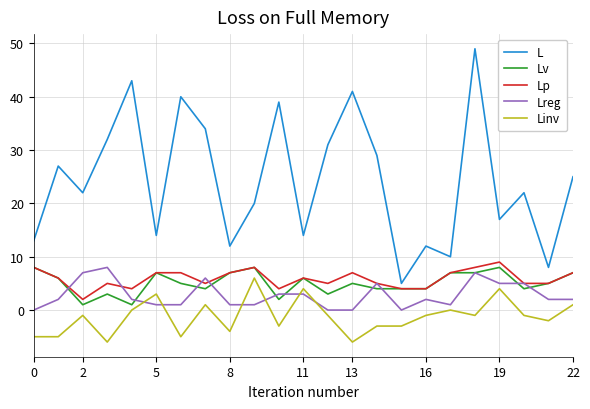

Which series has the largest range (max minus min)?

L